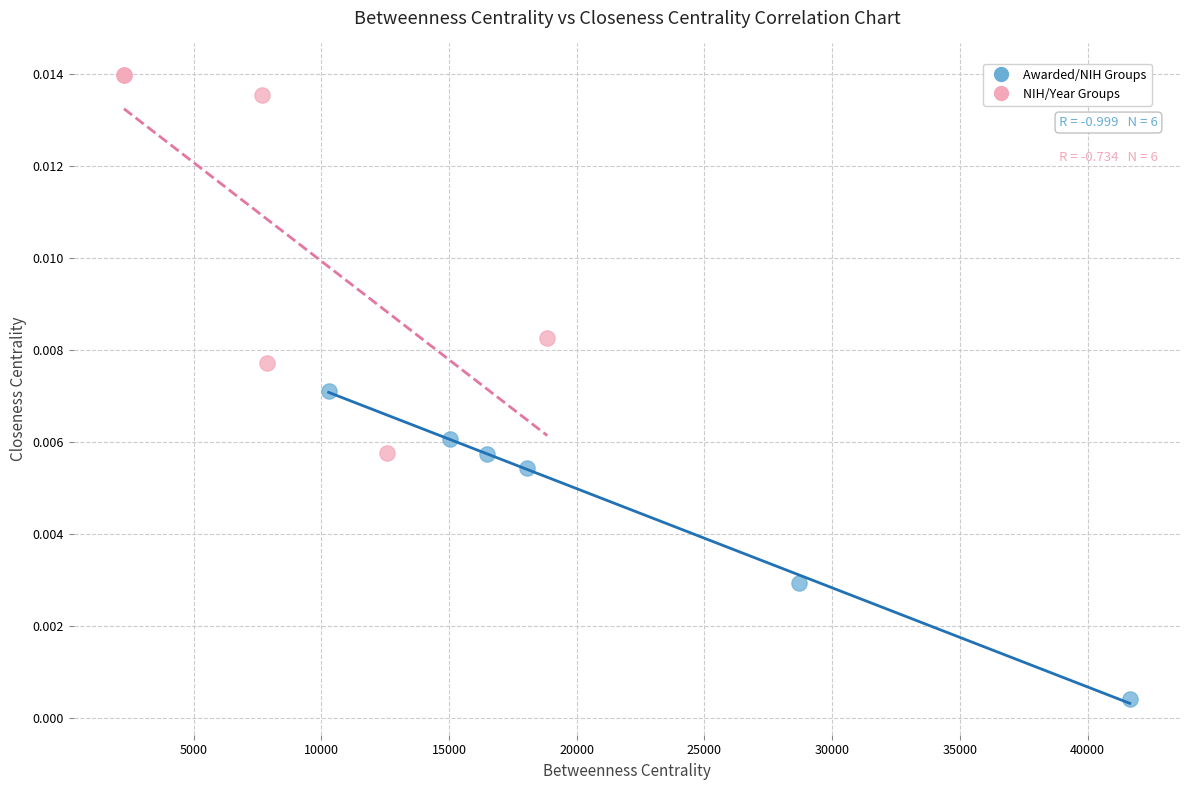

Which series contains the lowest Y value?

Awarded/NIH Groups